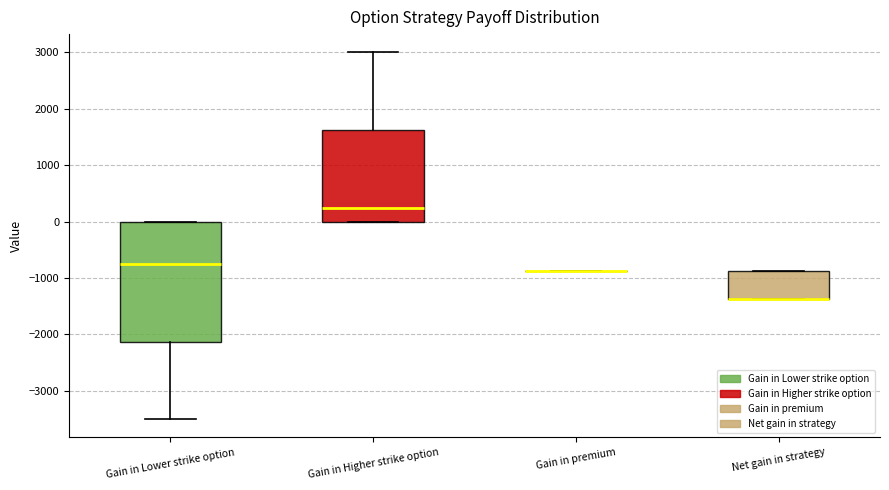

Where is the upper edge of the box for Gain in Higher strike option on the y-axis? The values are not printed on the chart, so give them approximately, as read against the axis.

1600